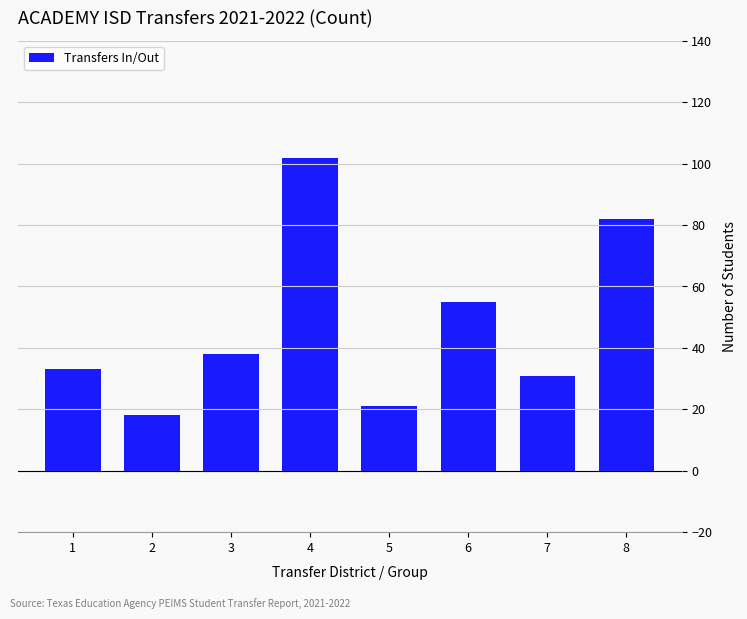

What is the difference between the maximum and minimum values?

84